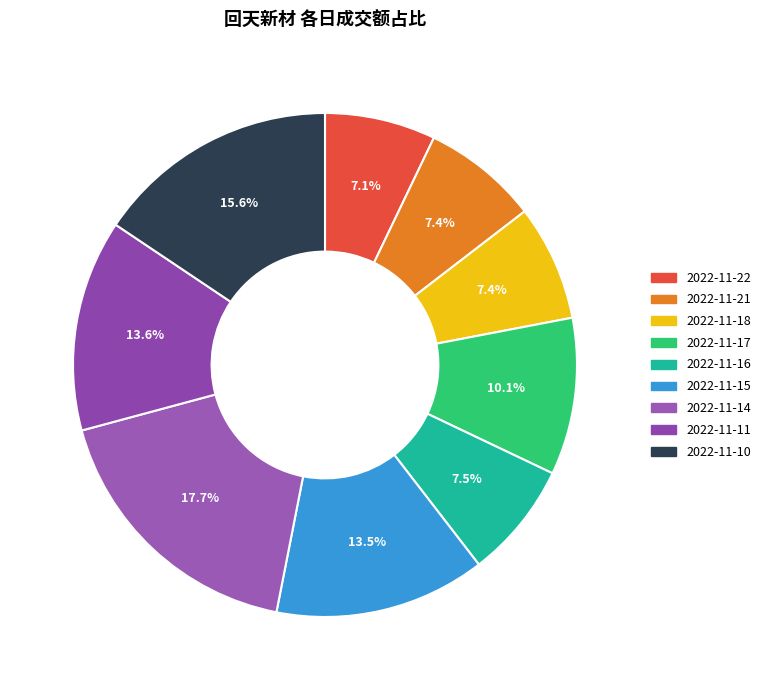

To the nearest percent, what is the average slice percentage?

11%